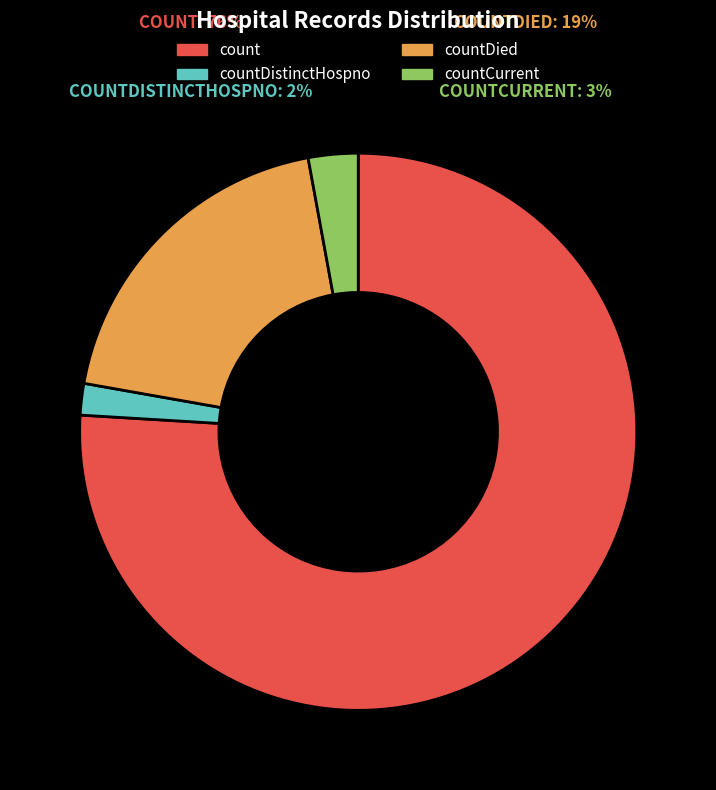

To the nearest percent, what is the difference between the largest and smallest slice percentages?

74%